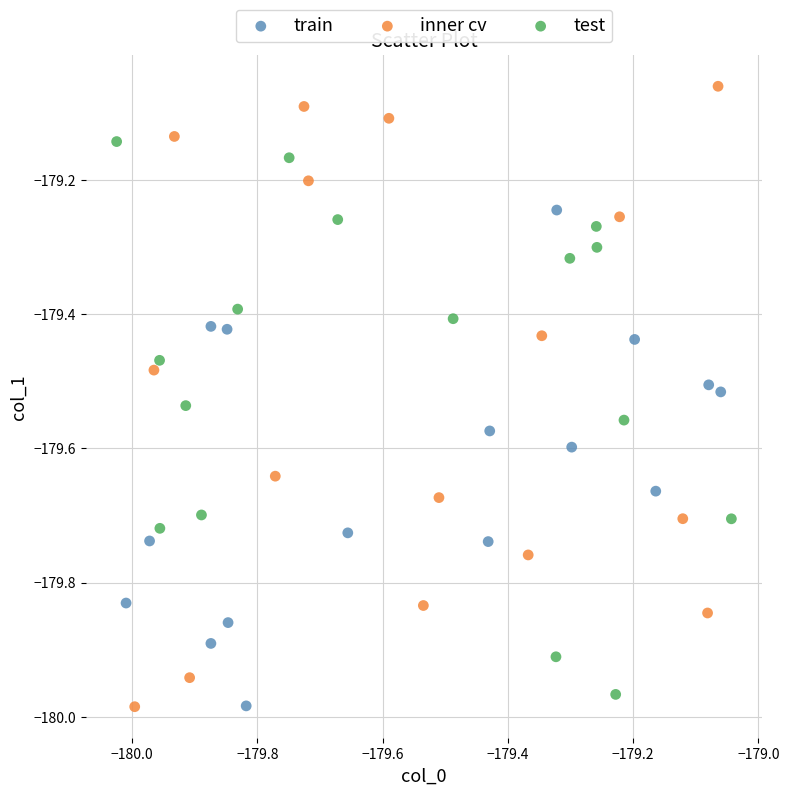

Which series reaches the maximum Y coordinate?

inner cv